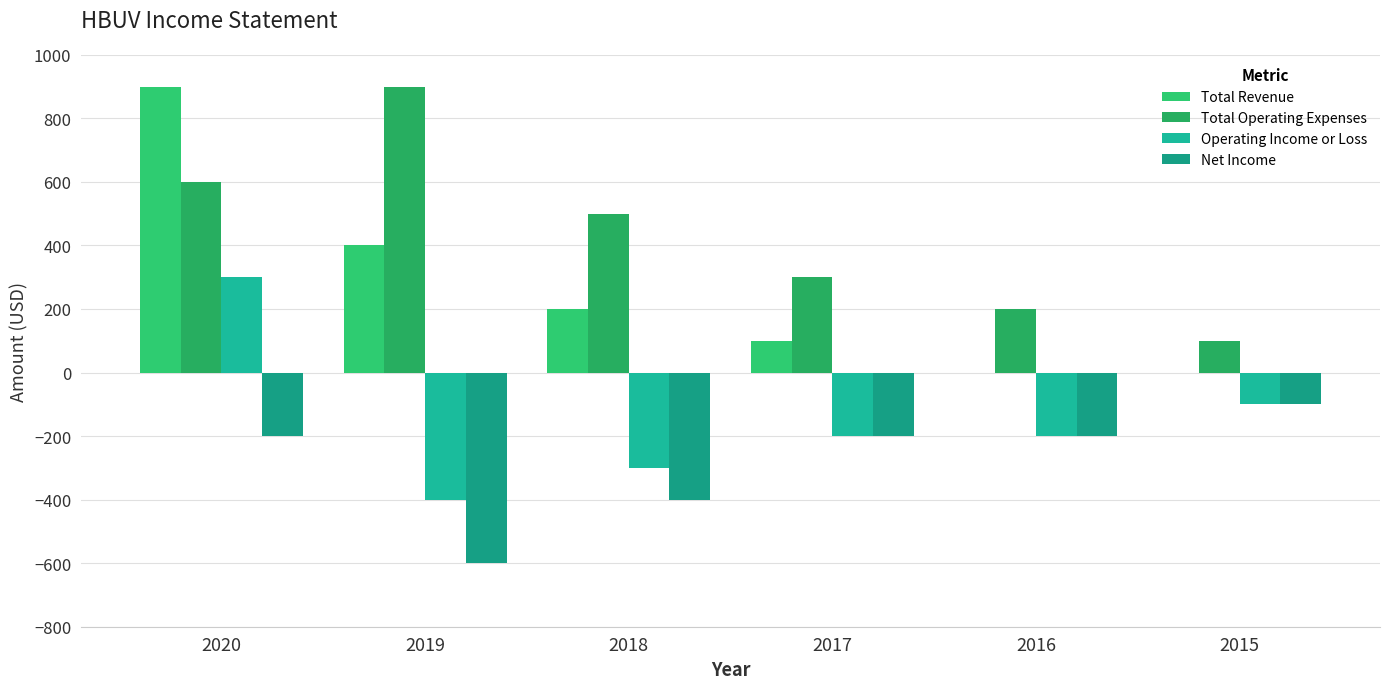

Which series has the widest spread of values?

Total Revenue